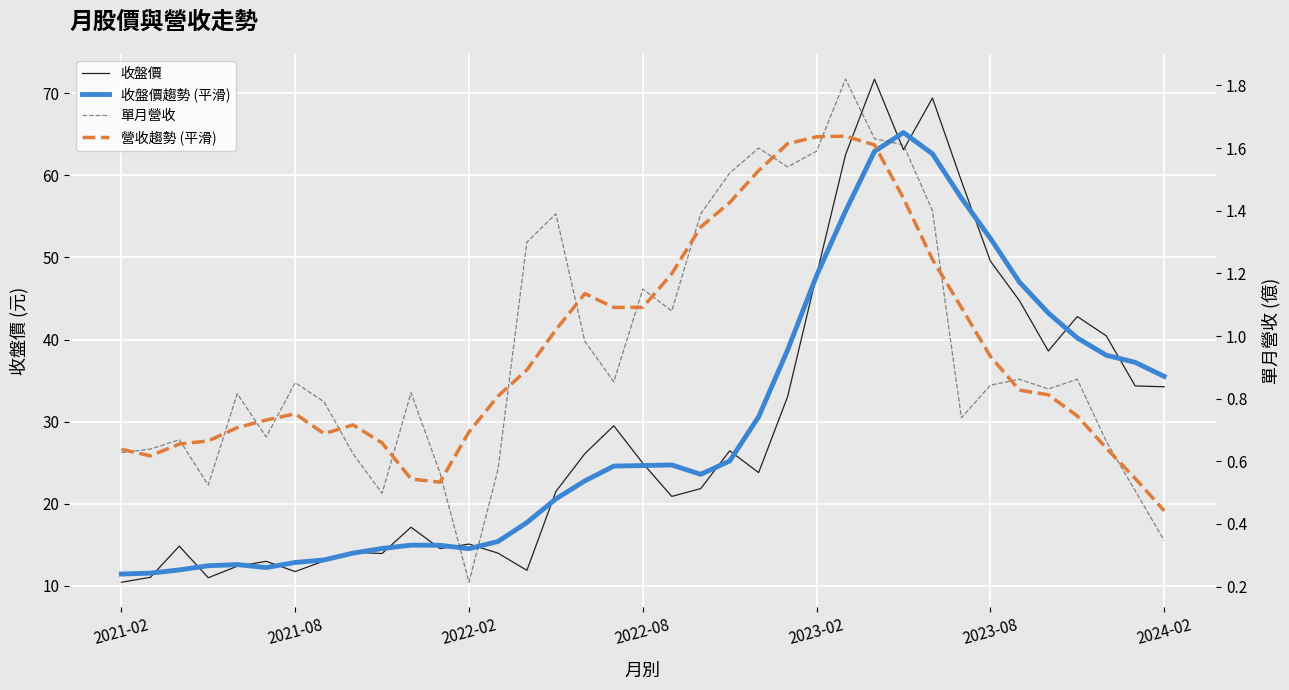

Is it true that 營收趨勢 (平滑) equals 1.4 at 14?

False